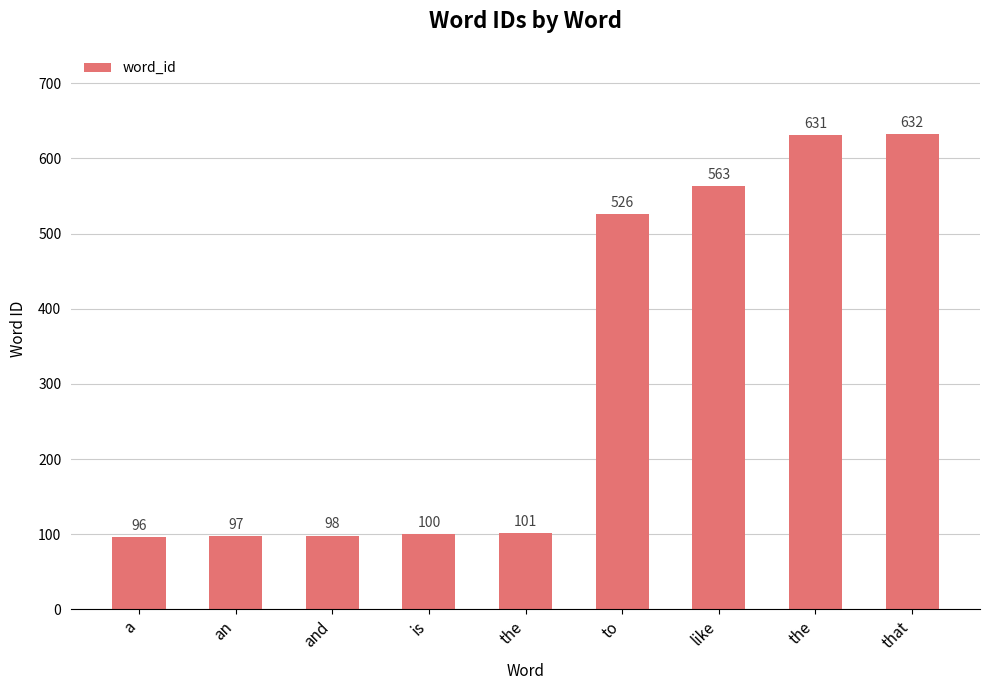

How many distinct data groups are displayed?

1